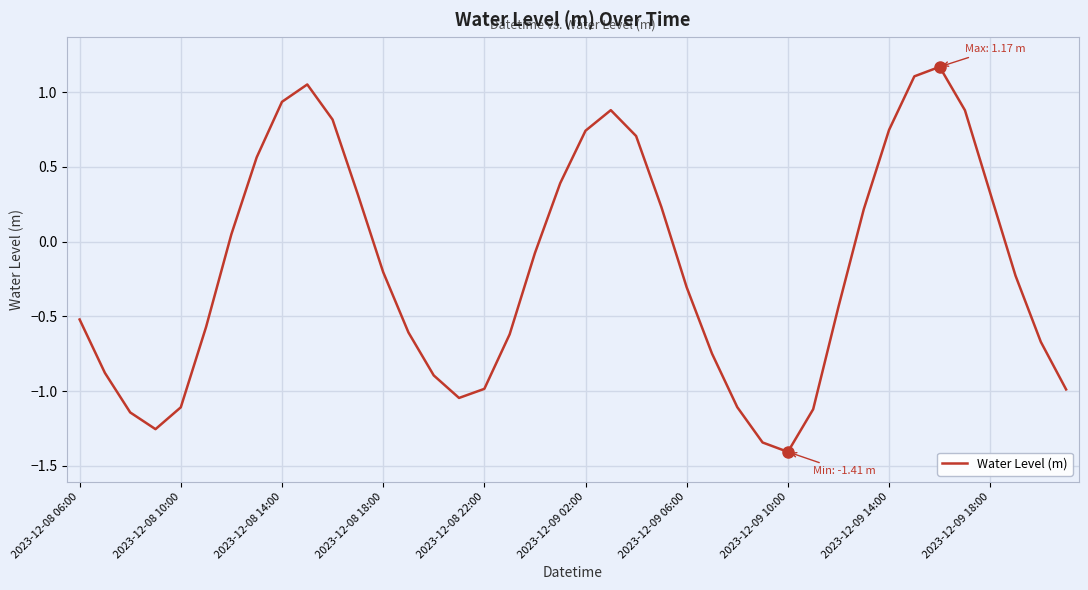

What is the difference between the maximum and minimum values?

2.6